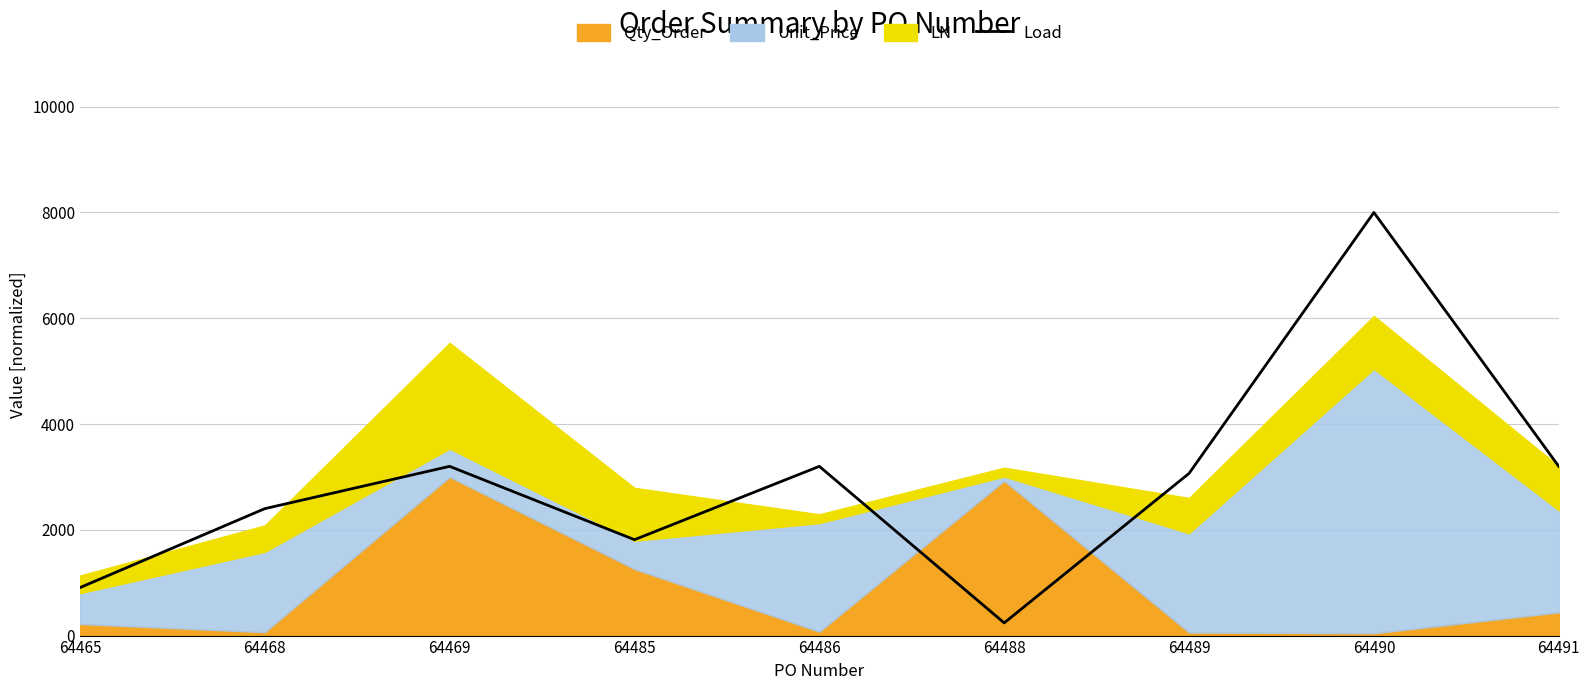

What is the sum of all values?

26026.7